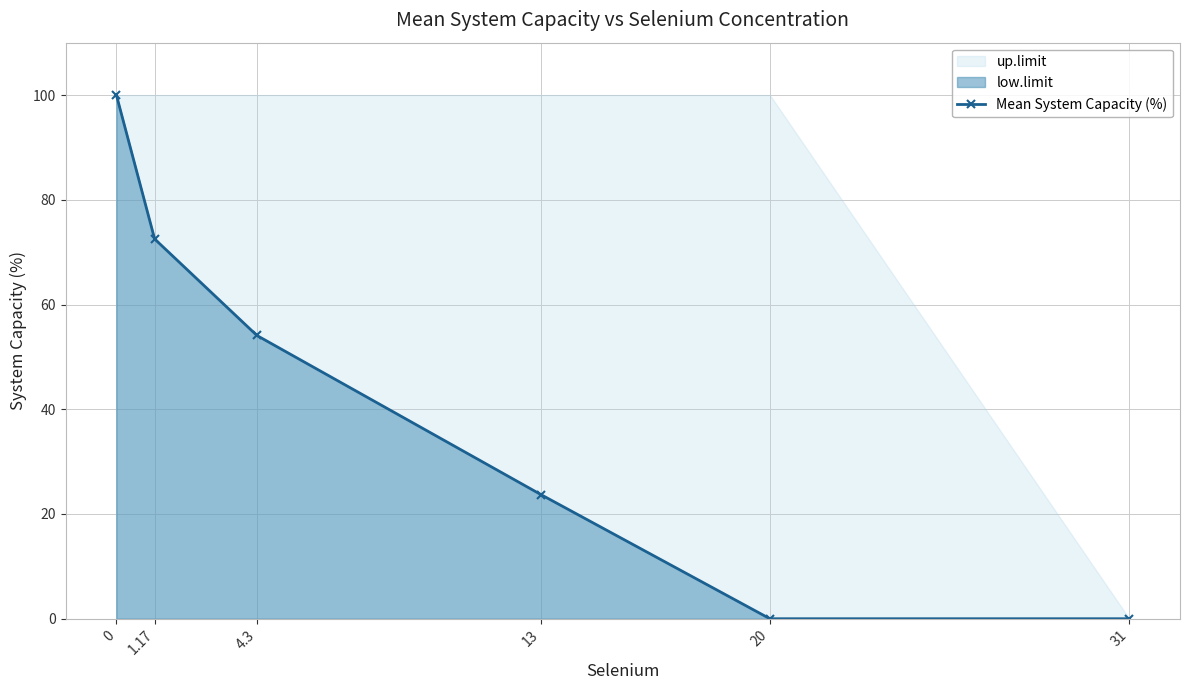

How many lines are shown in the chart?

1